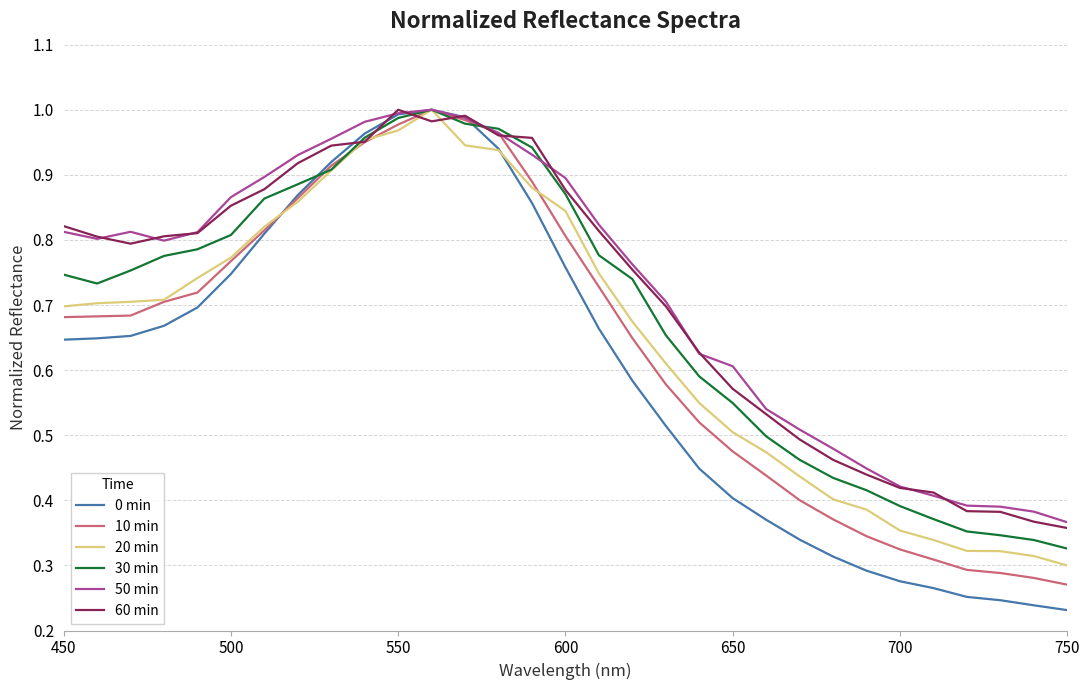

What are all the series names shown in the legend?

0 min, 10 min, 20 min, 30 min, 50 min, 60 min